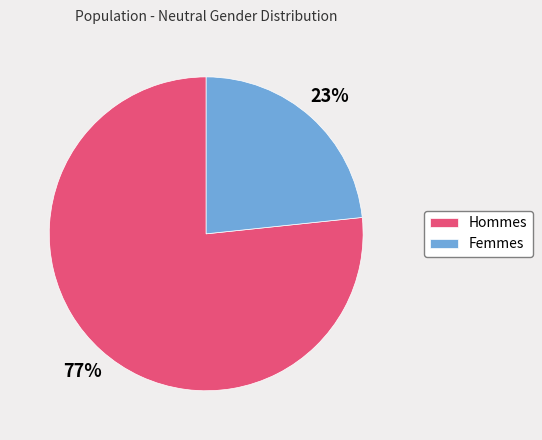

Combined, do Hommes and Femmes account for over 50%?

Yes